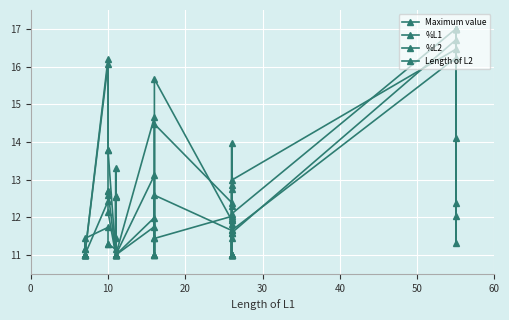

Does the chart display data point markers on the line(s)?

Yes